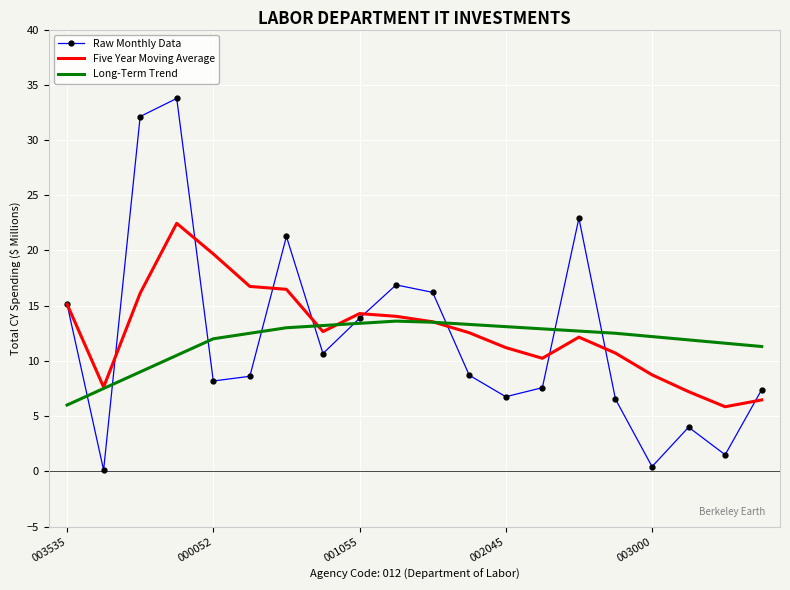

What is the lowest value of the Long-Term Trend series?

6.0